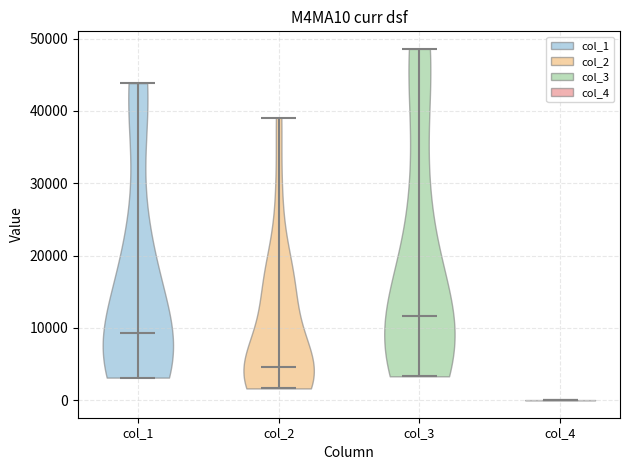

What is the highest point the violin for col_1 reaches on the y-axis? The values are not printed on the chart, so give them approximately, as read against the axis.

44000